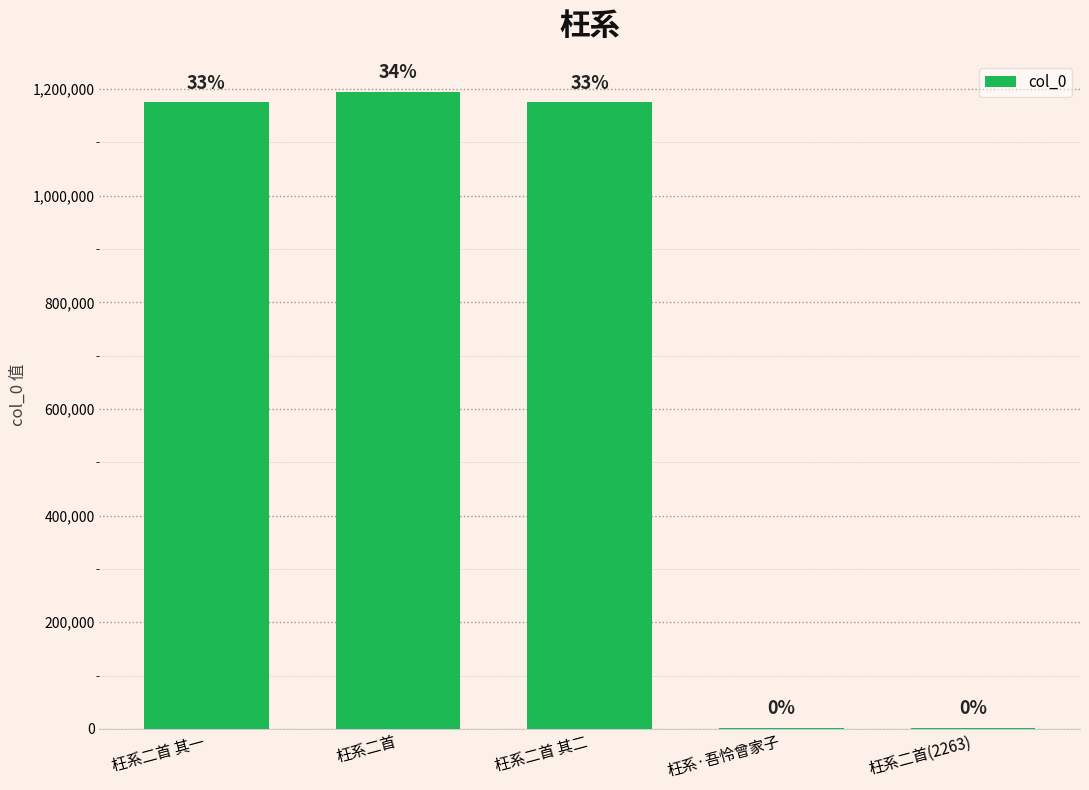

What is the difference between the values at 枉系二首 其一 and 枉系·吾怜曾家子?

1173330